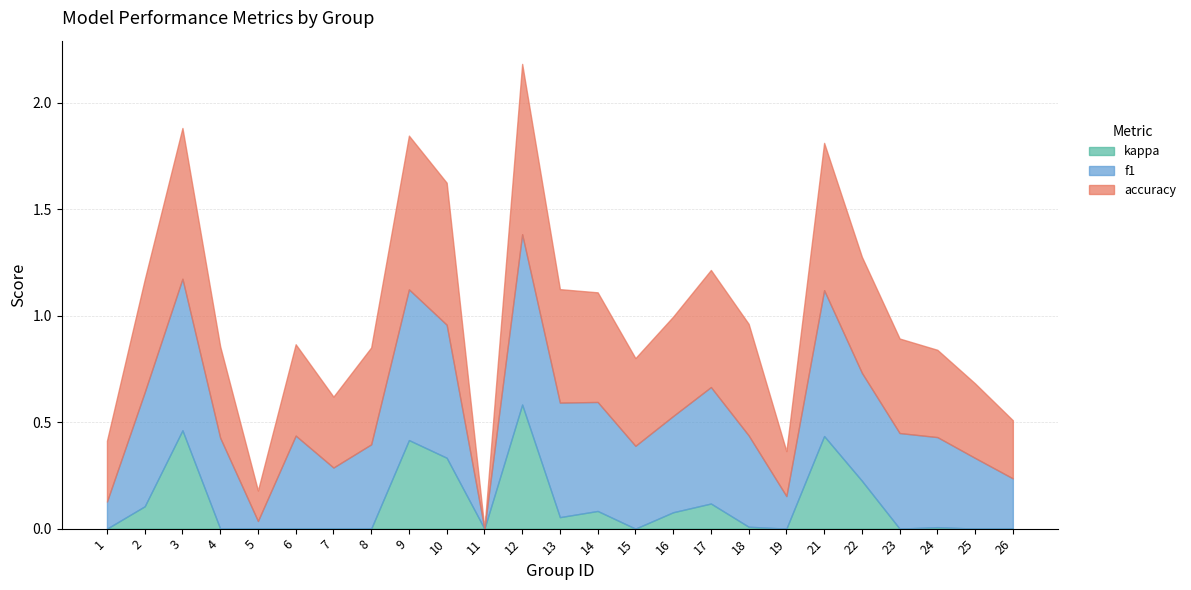

What is the difference between the maximum and minimum values in the f1 series?

0.8